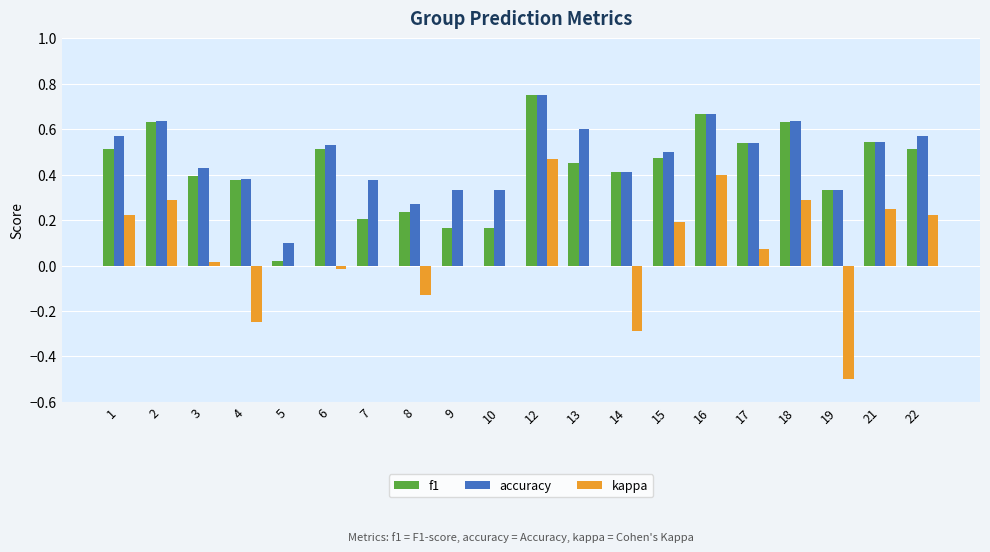

What are all the series names shown in the legend?

f1, accuracy, kappa